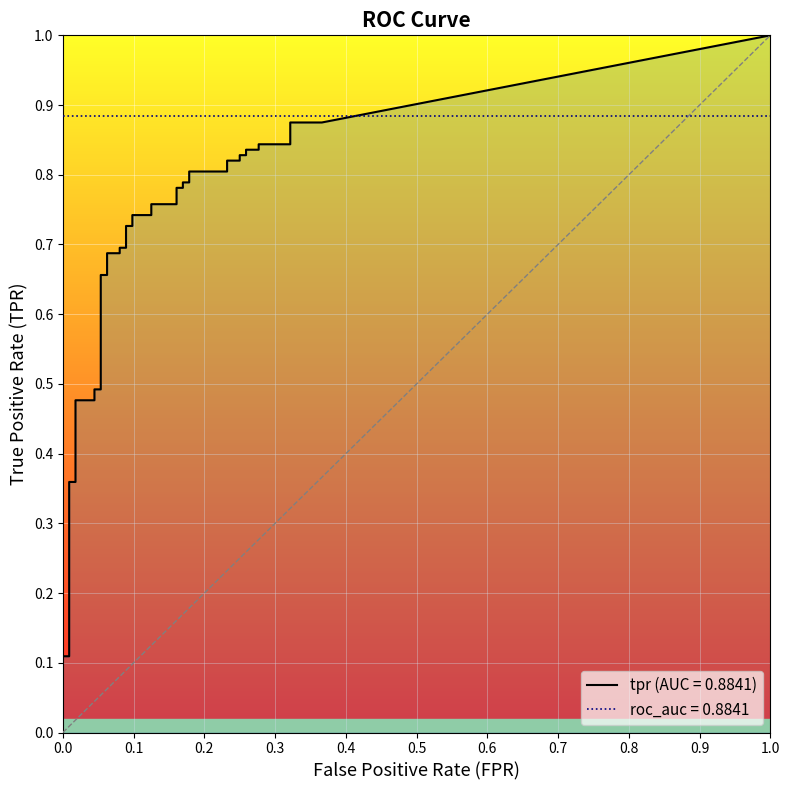

True or false: tpr and fpr cross at least once.

False